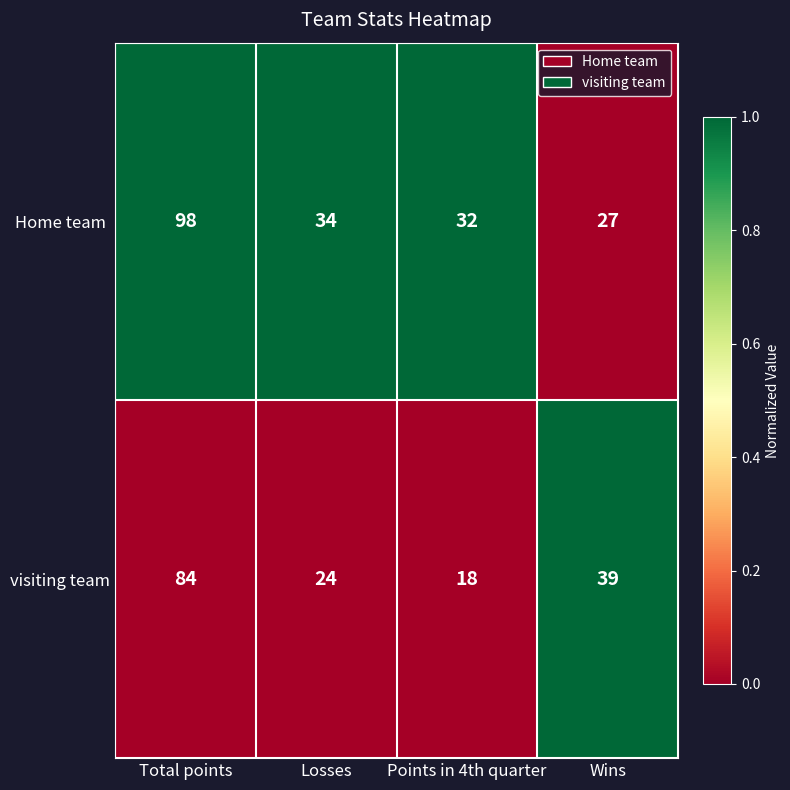

What is the total value across all series at Losses?

58